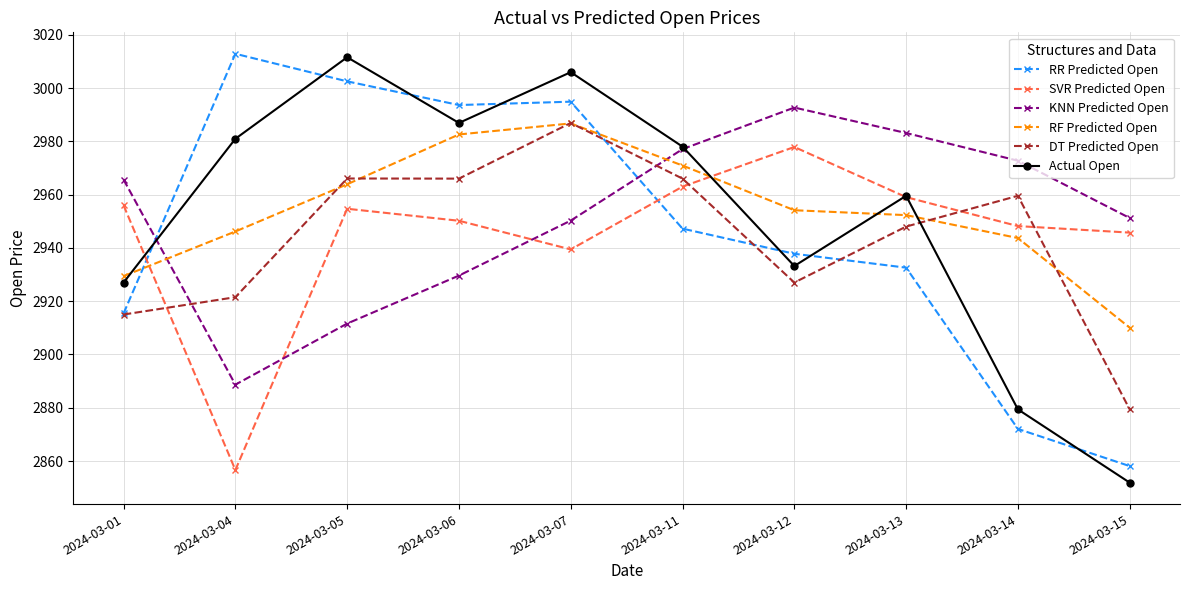

How many lines are shown in the chart?

6